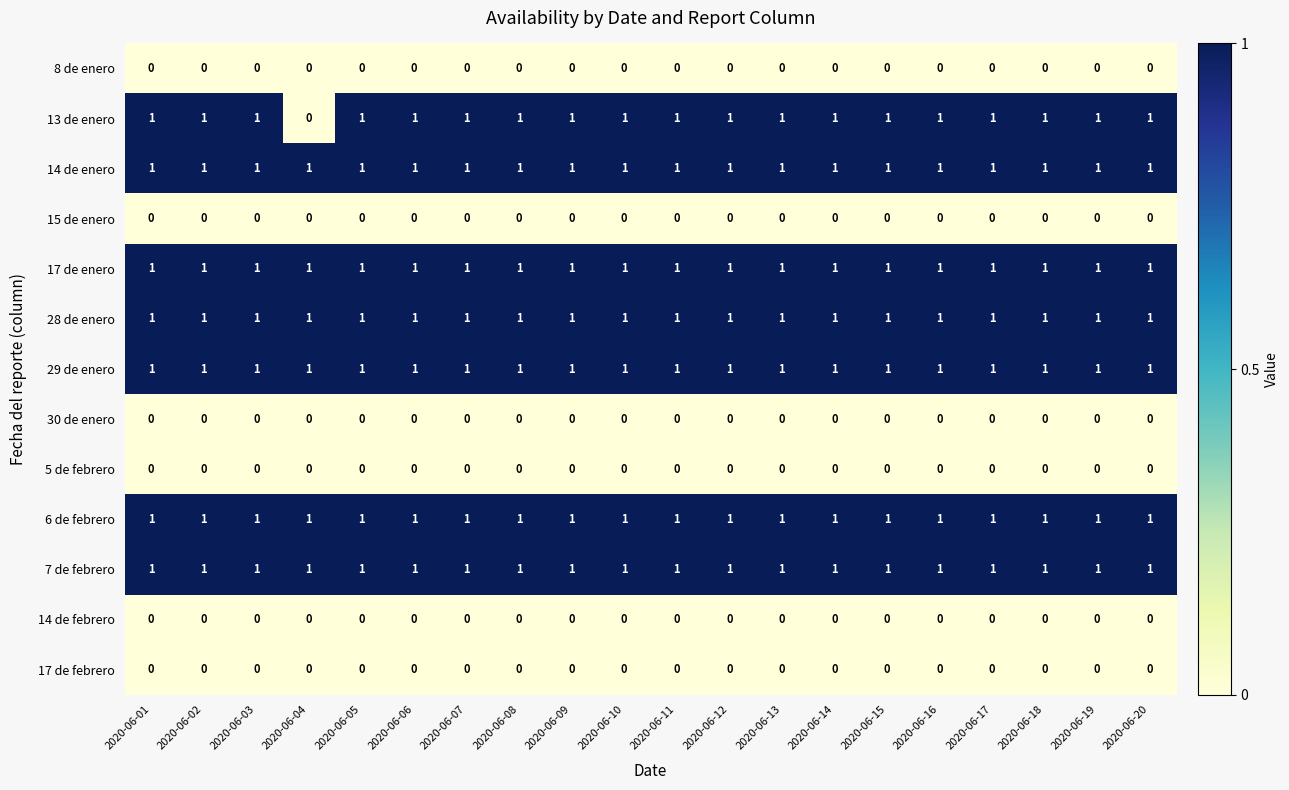

Where is 13 de enero nearest to the value 0?

2020-06-04